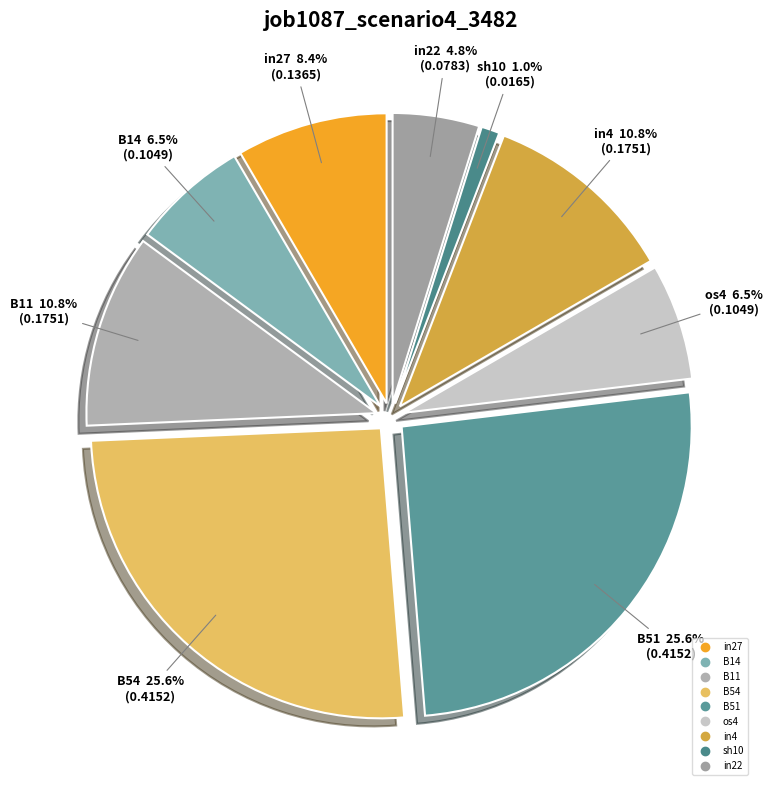

Is there a majority slice in this chart?

No